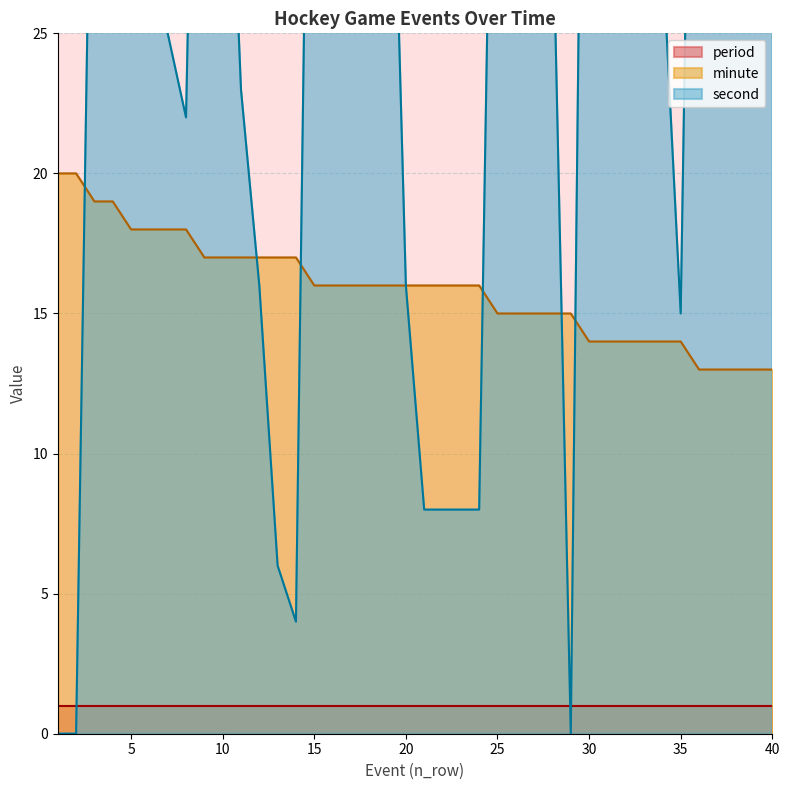

What is the minimum value for minute?

13